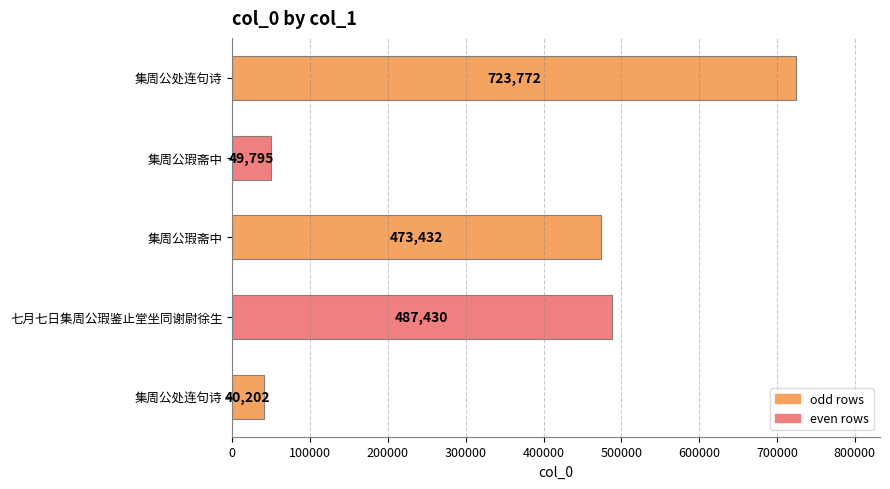

Are the bars horizontal?

Yes